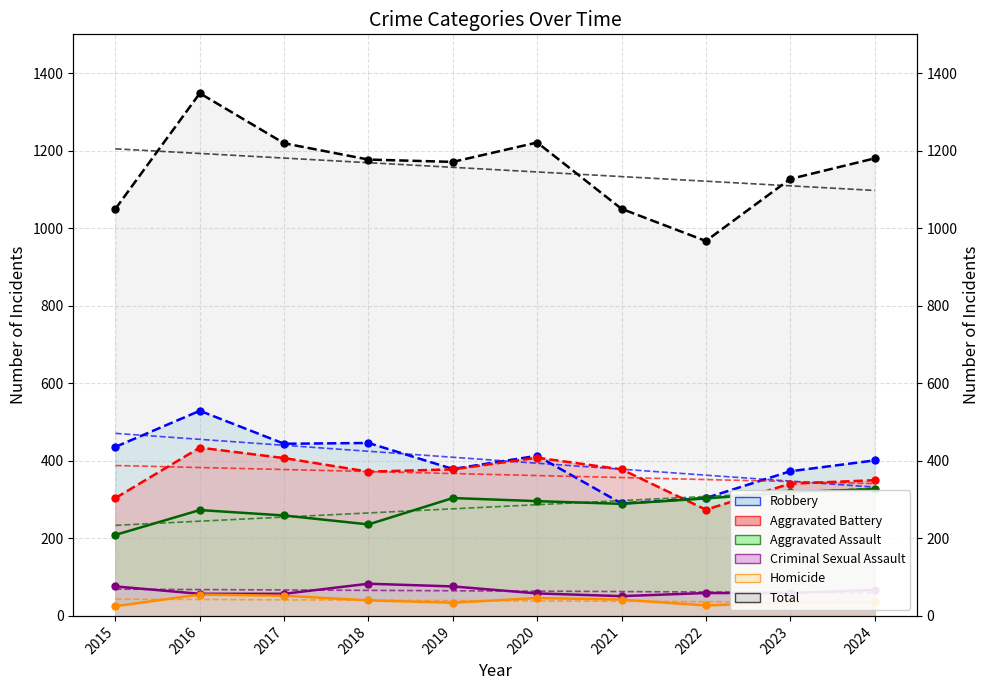

Which series reaches the minimum Y coordinate?

Homicide